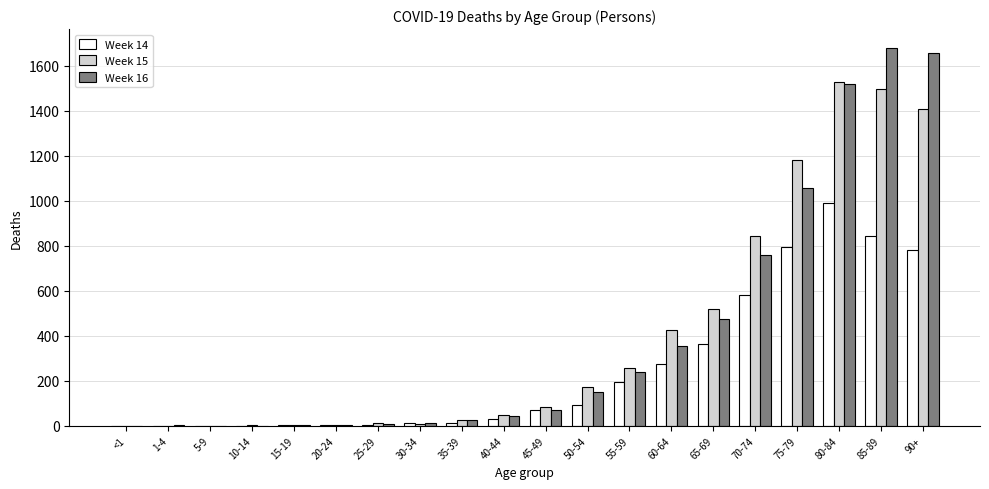

Is the value of Week 16 at 20-24 greater than the value of Week 14 at 70-74?

No